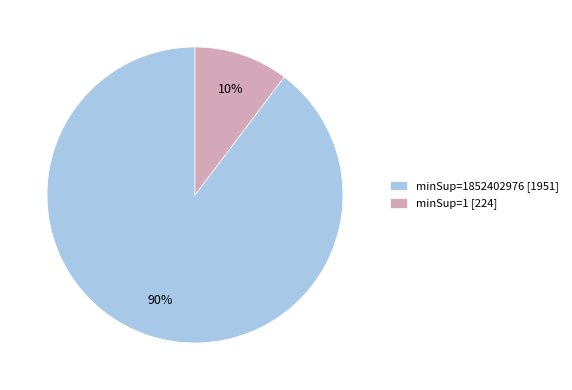

Is there any slice that represents more than half of the pie?

Yes